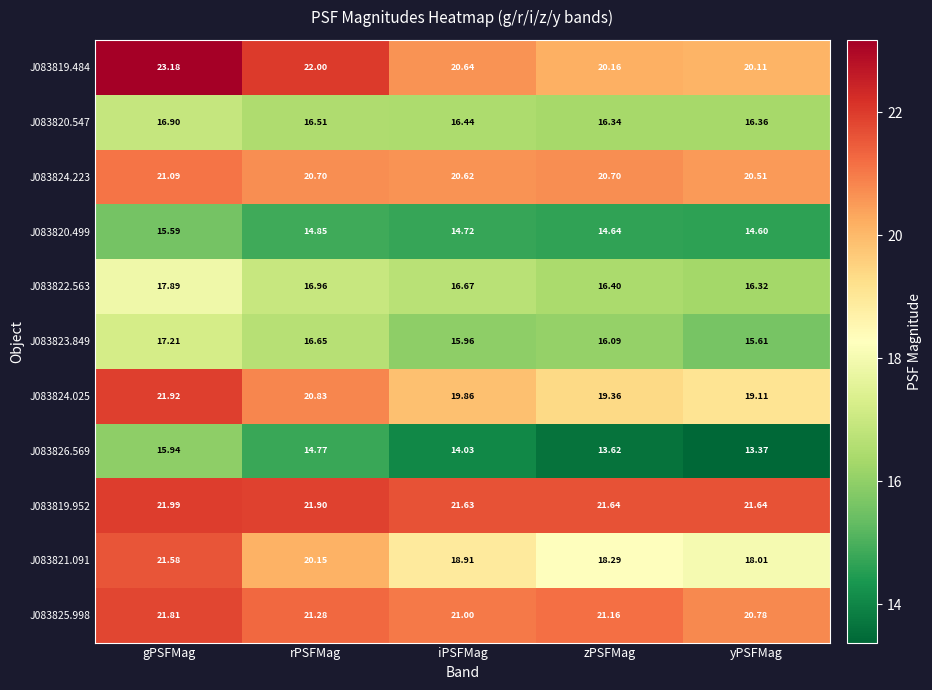

Where is J083821.091 nearest to the value 19?

iPSFMag